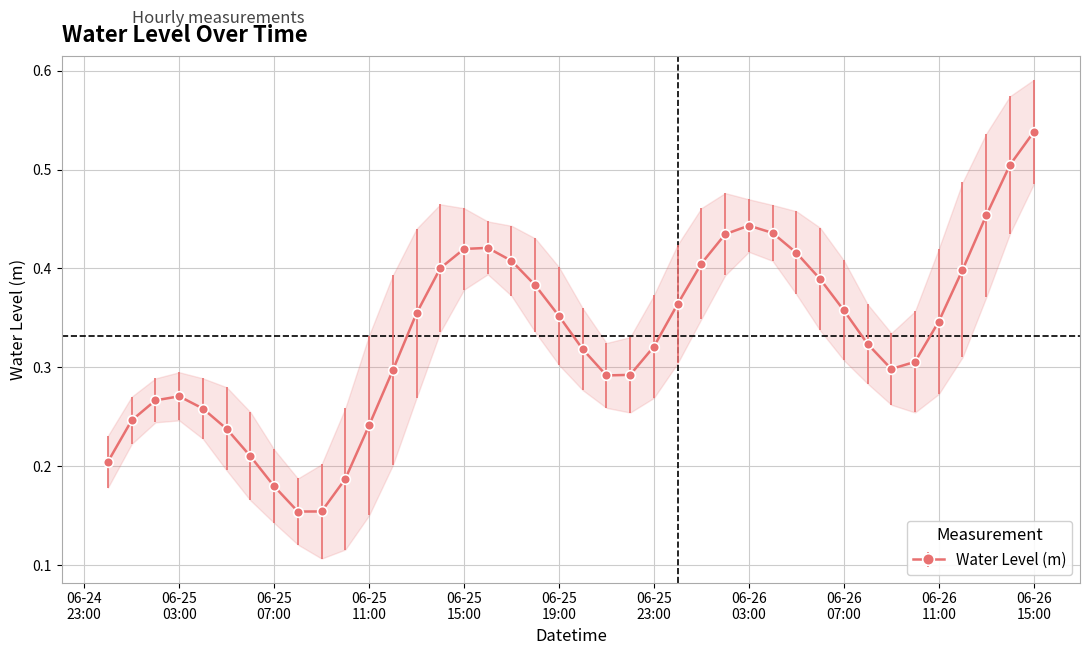

Count the Water Level (m) values in the range 0 to 1.

40